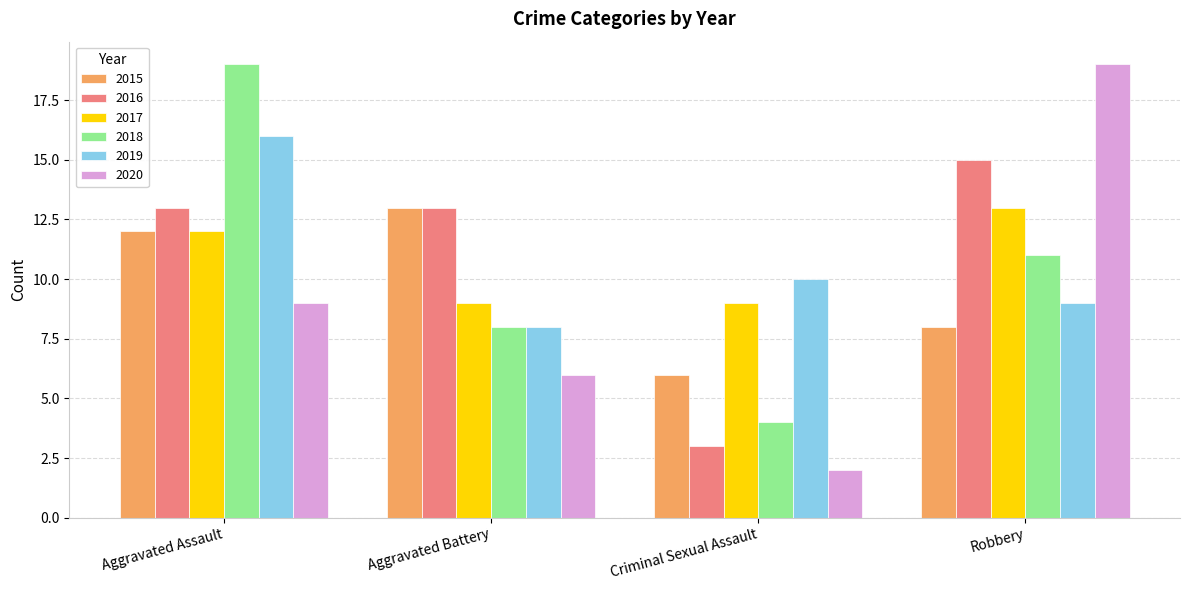

What is the difference between the maximum and minimum values in the 2020 series?

17